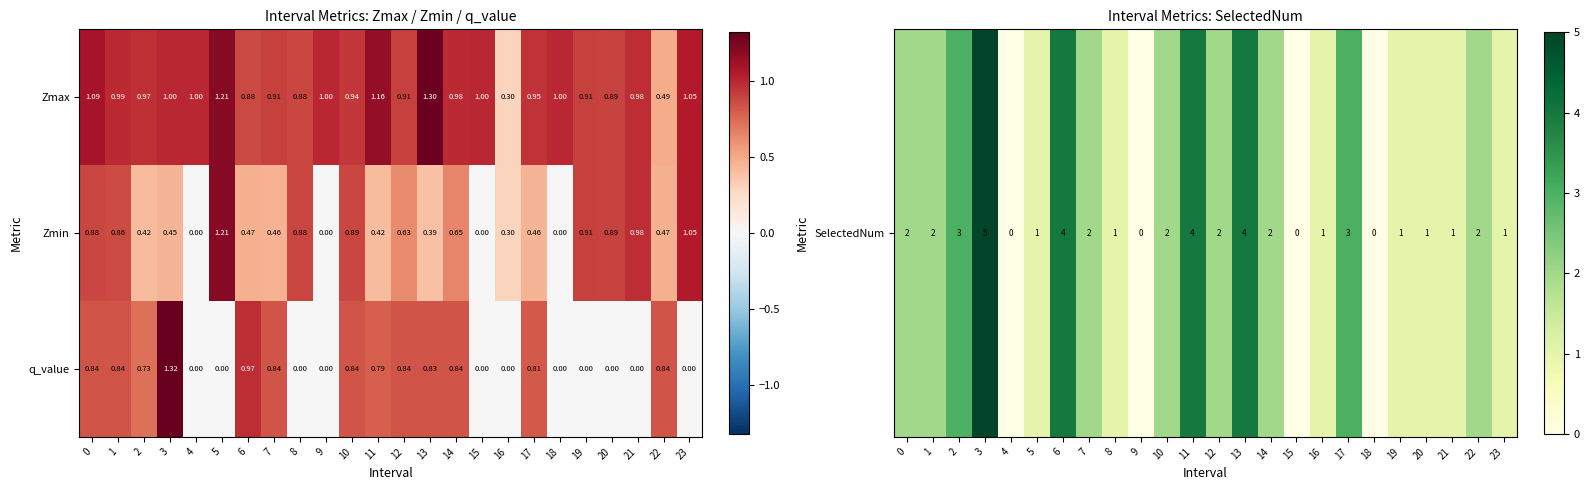

At 3, list the series in order from largest to smallest.

q_value, Zmax, Zmin